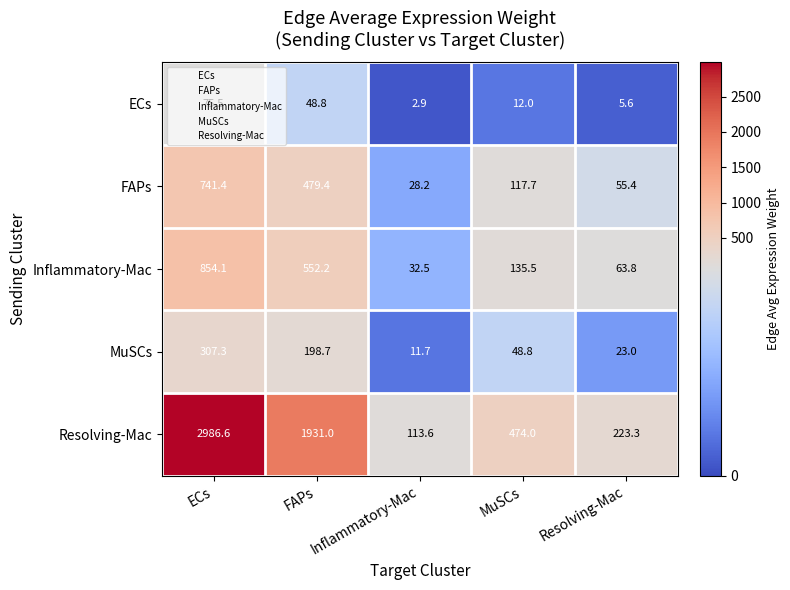

Which series has the largest total across all categories?

Resolving-Mac